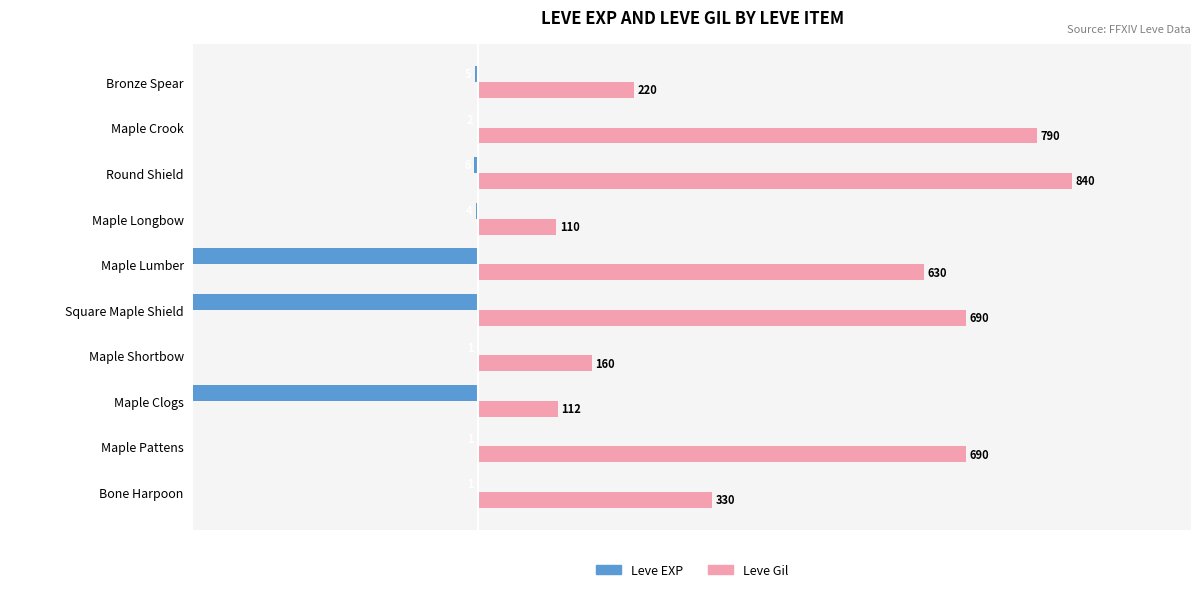

True or false: Leve EXP has a value of -630 at Square Maple Shield.

True